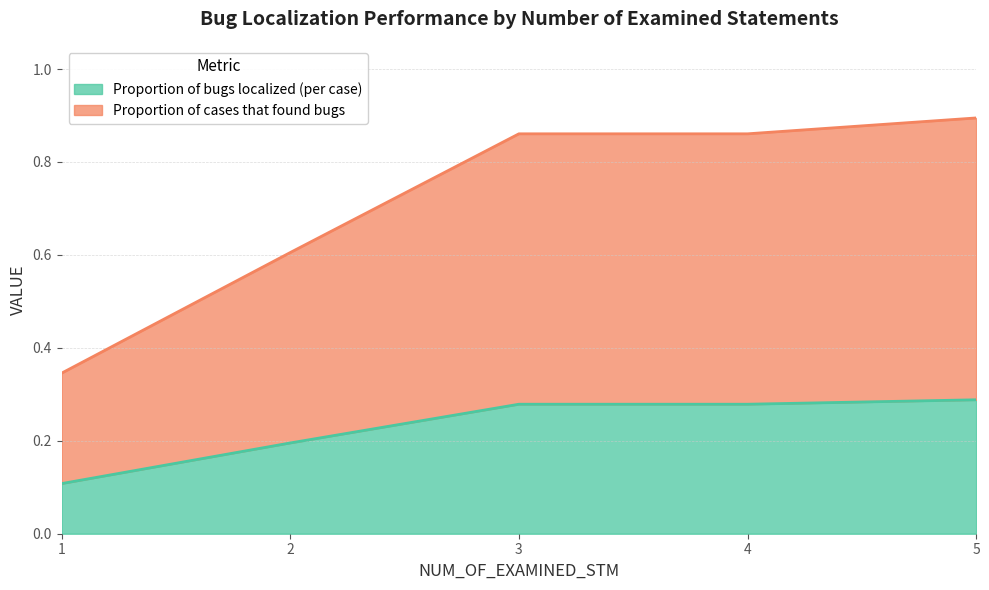

What is the value of the Proportion of bugs localized (per case) point at the 4th from the left?

0.3